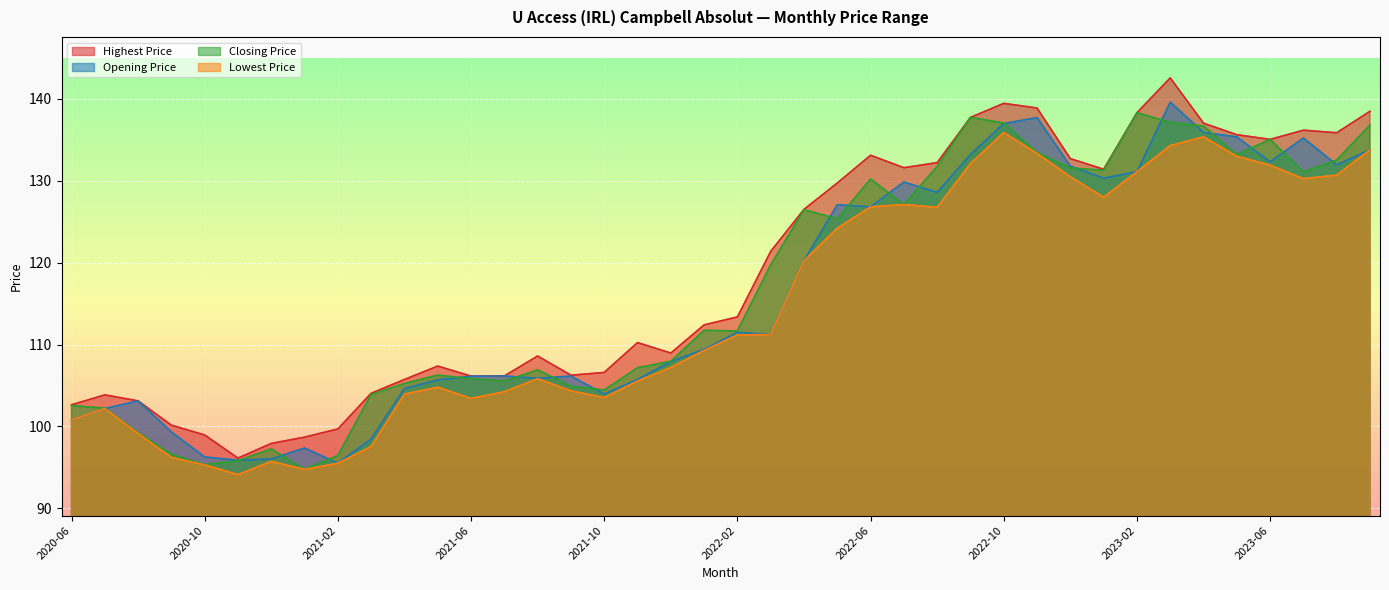

At 2022-09, list the series in order from largest to smallest.

Highest Price, Closing Price, Opening Price, Lowest Price